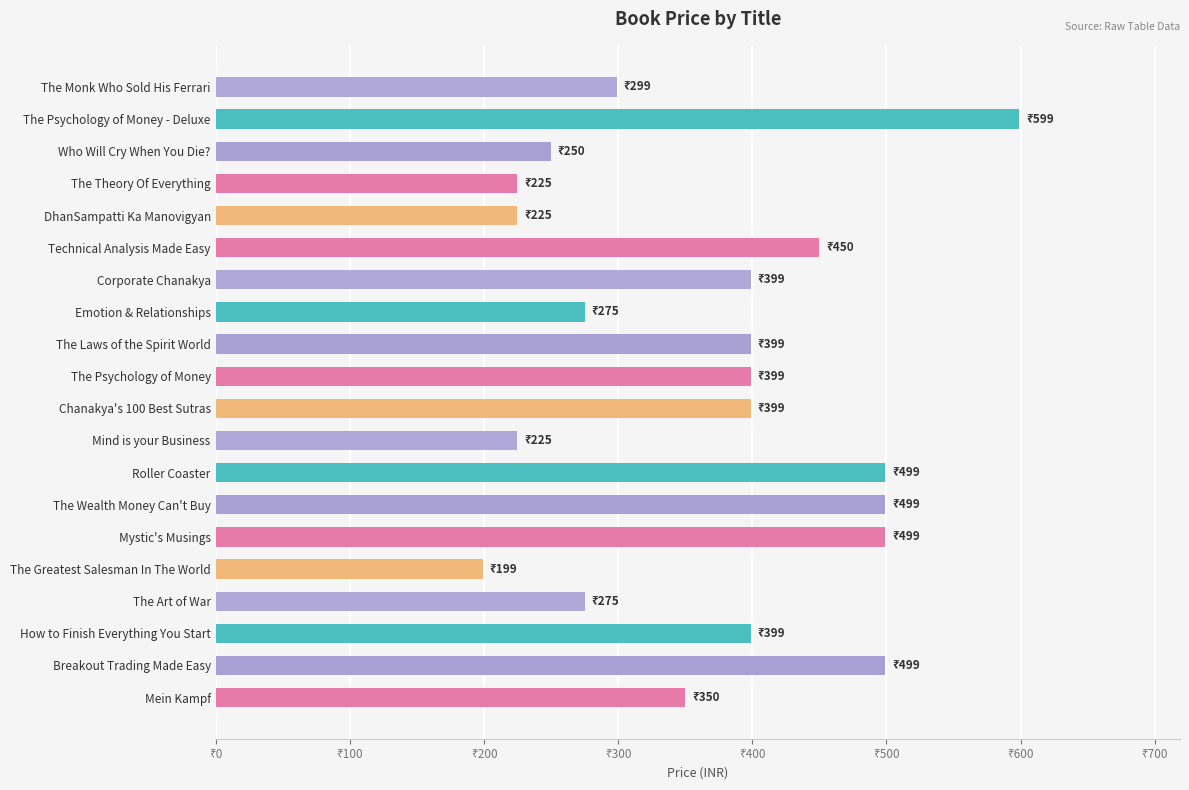

Are the bars horizontal?

Yes